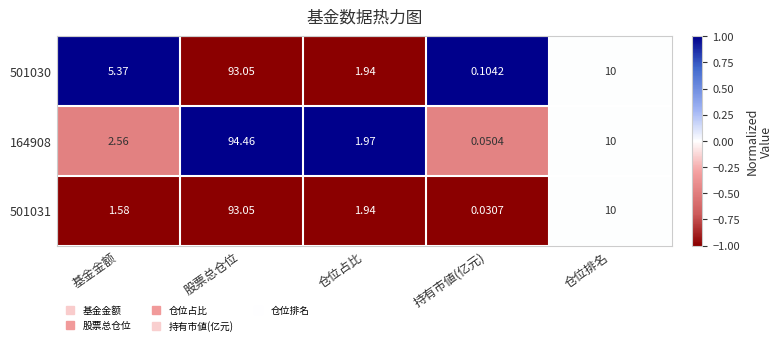

At which label does 164908 first exceed 2?

基金金额